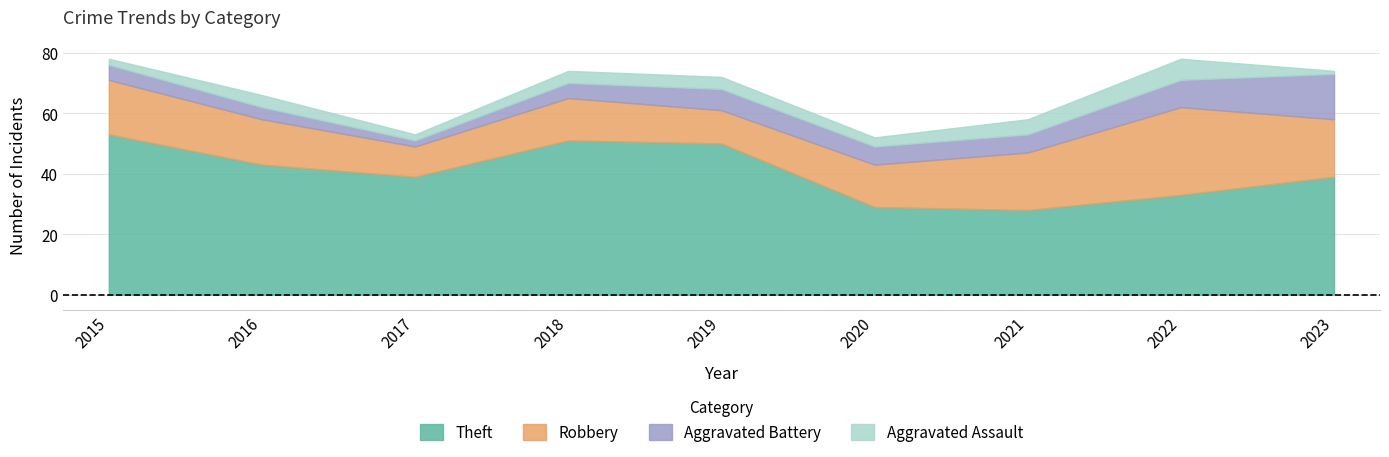

At which category does Aggravated Assault reach its first local valley?

2017